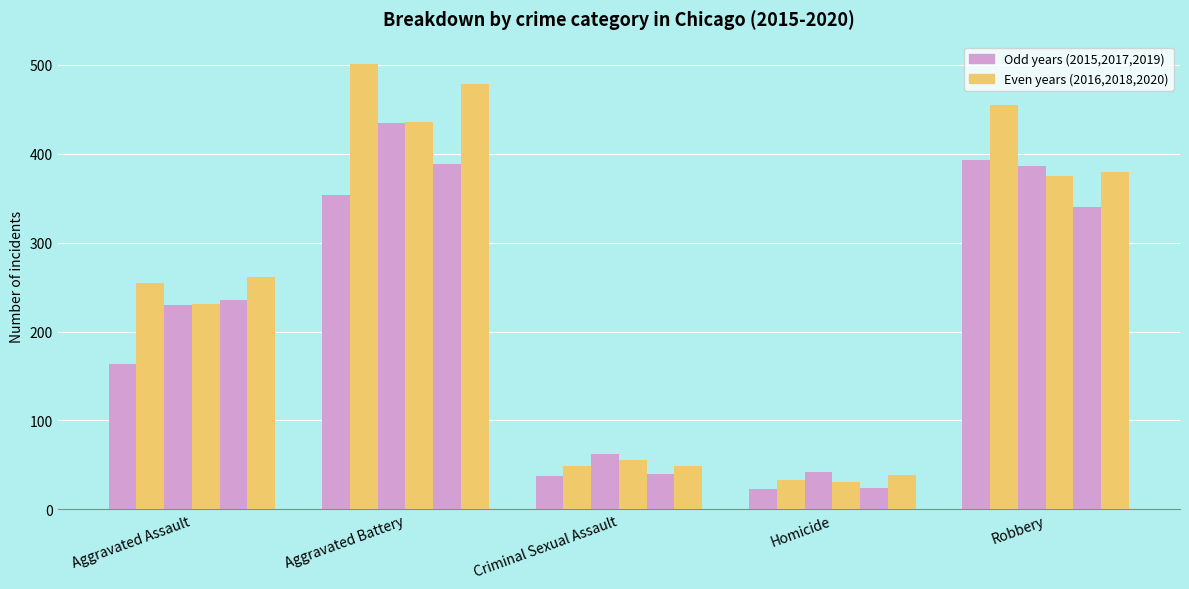

What is the minimum value shown in the chart?

23